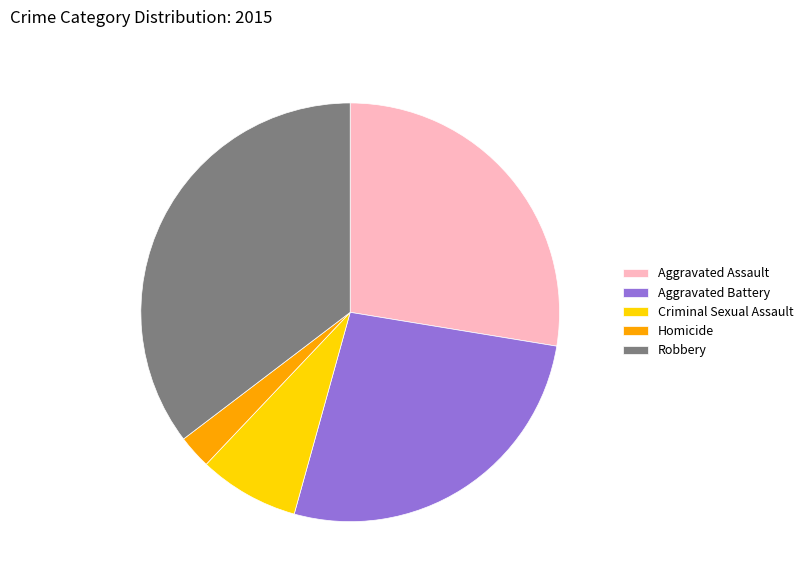

Is Criminal Sexual Assault the majority of the pie?

No